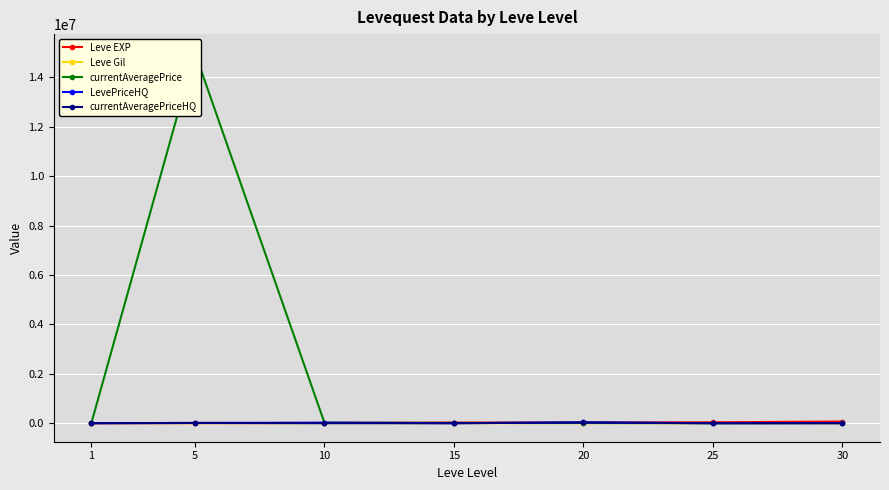

Where do currentAveragePriceHQ and Leve Gil first cross each other?

1 and 5